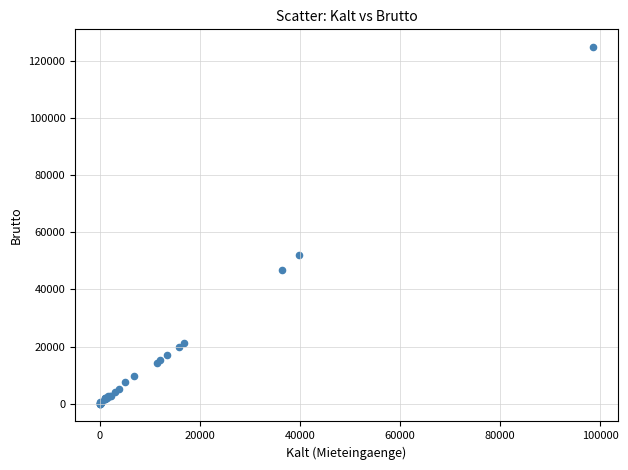

What Y value in the scatter plot is closest to 62450?

52236.6